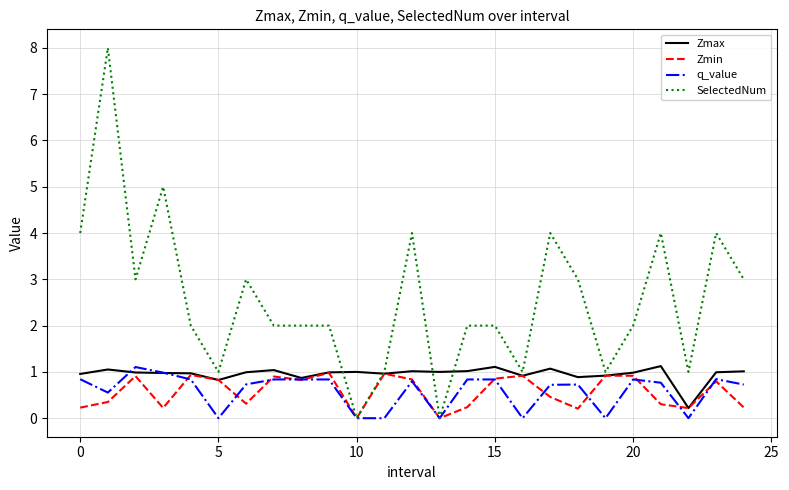

What is the maximum value for Zmin?

1.0